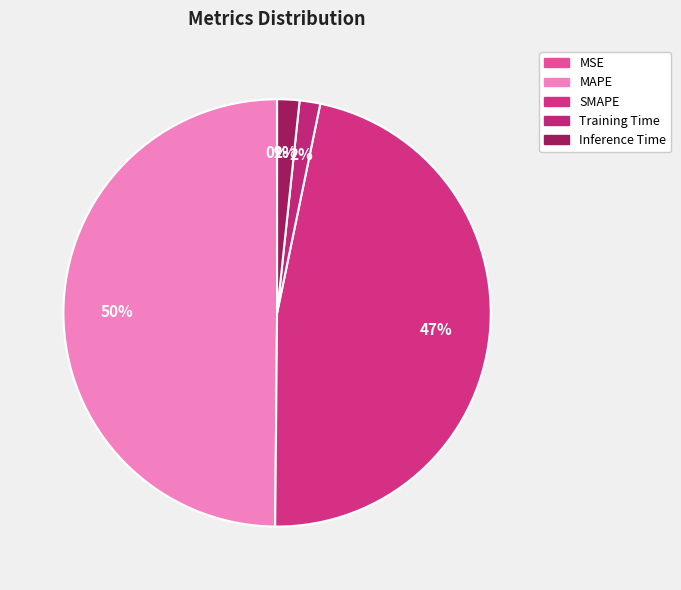

The Inference Time slice represents 15% of the pie. True or false?

False